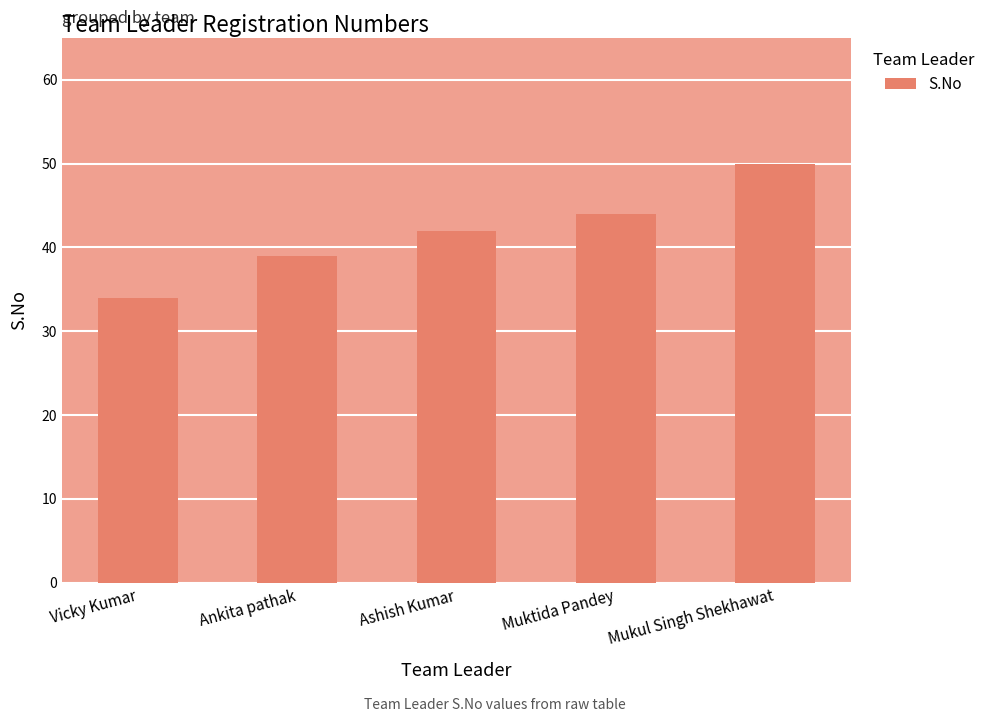

Approximately how many times larger is the value at Ashish Kumar compared to Mukul Singh Shekhawat?

0.8